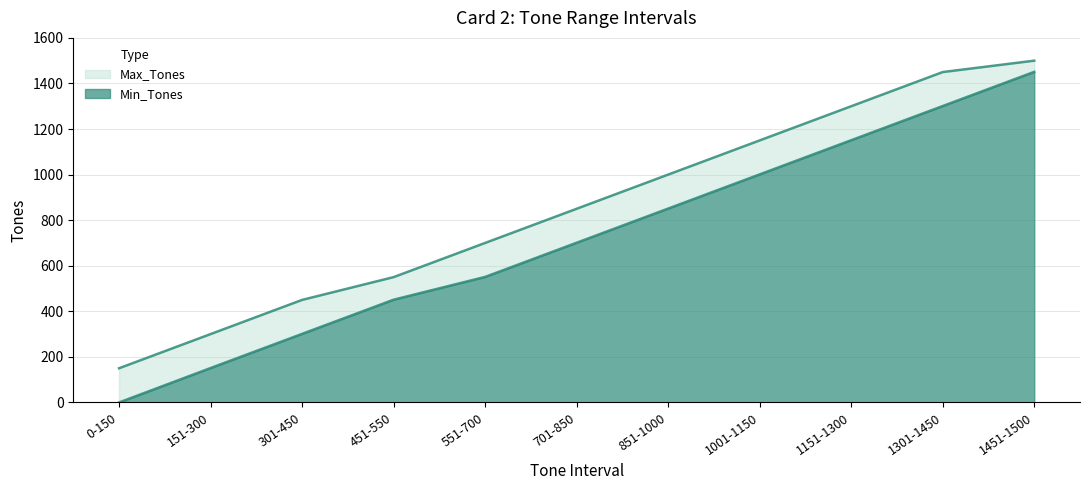

Does the chart display data point markers on the line(s)?

No